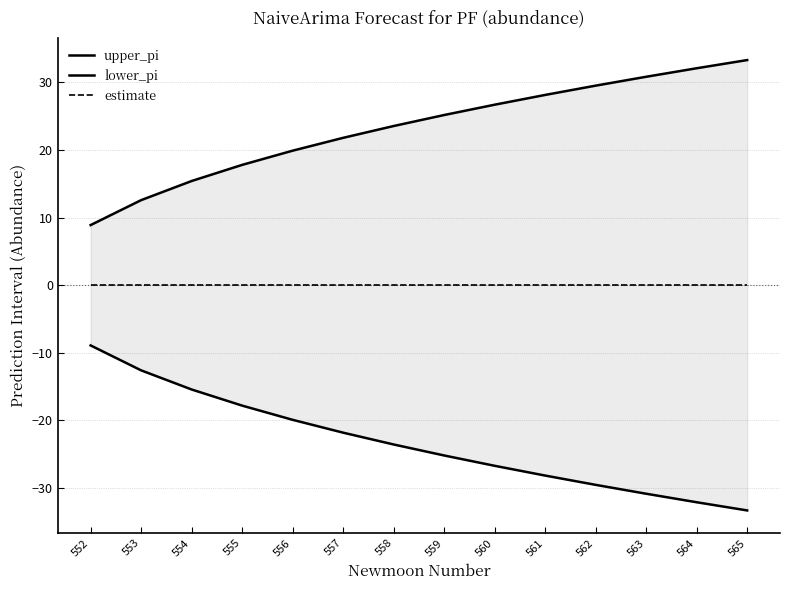

List the labels in order of upper_pi value, largest first.

565, 564, 563, 562, 561, 560, 559, 558, 557, 556, 555, 554, 553, 552